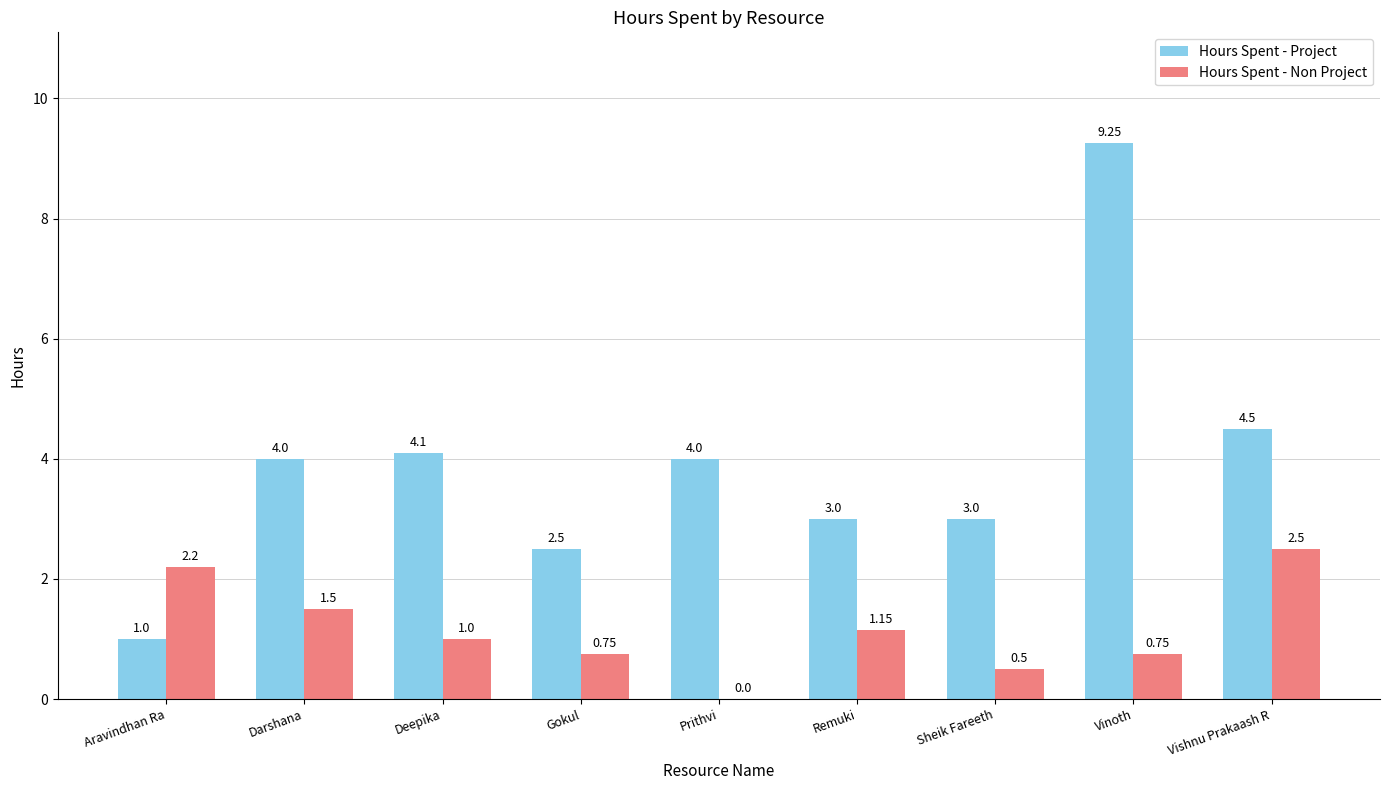

How many distinct data groups are displayed?

2